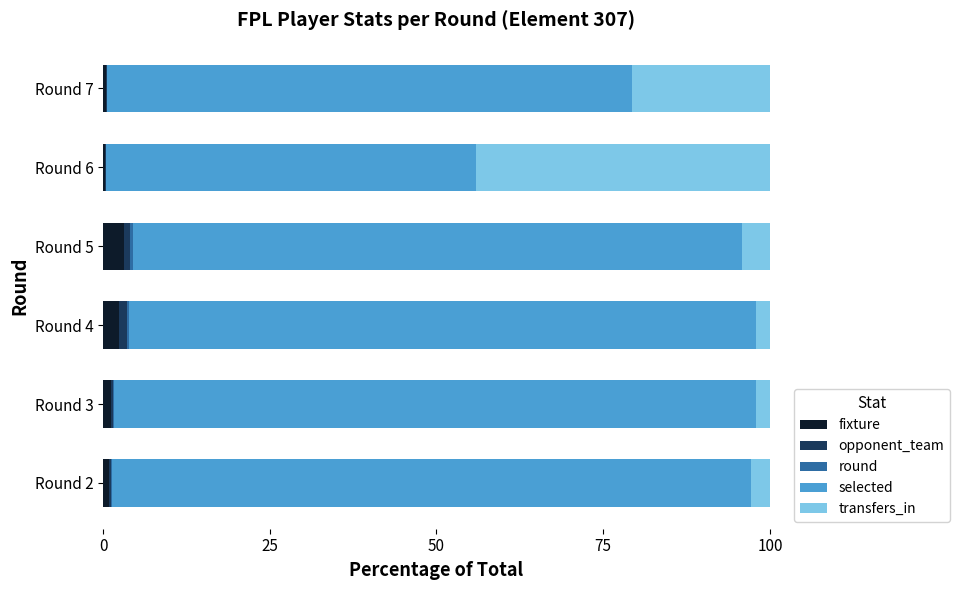

What is the sum of all fixture values?

8.5